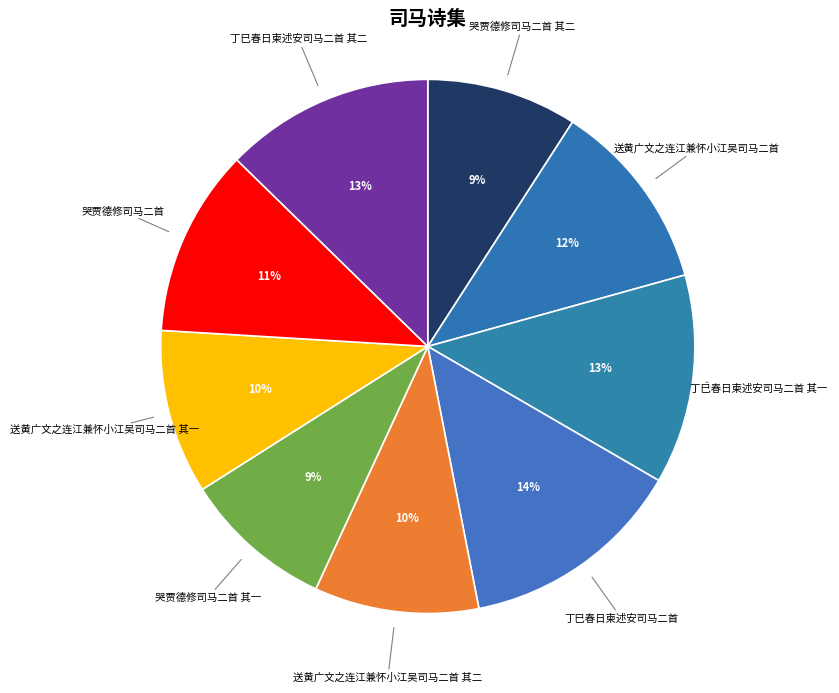

How many slices are in this pie chart?

9